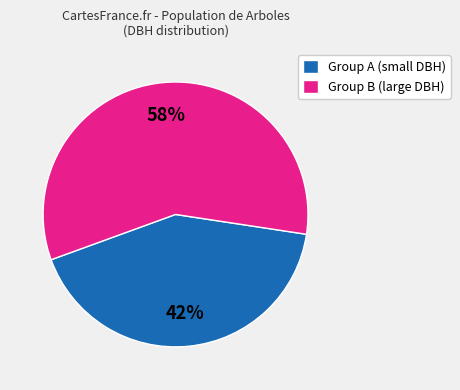

Does Group A (small DBH) account for over 50% of the chart?

No